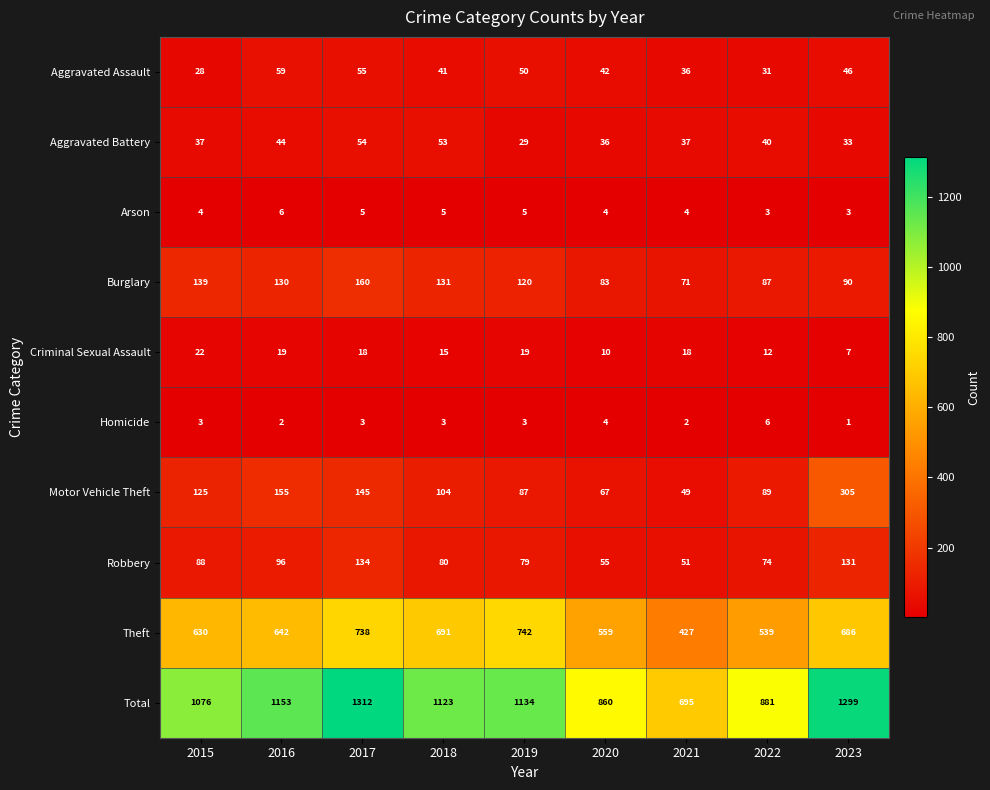

At how many categories does at least one series exceed 643?

9